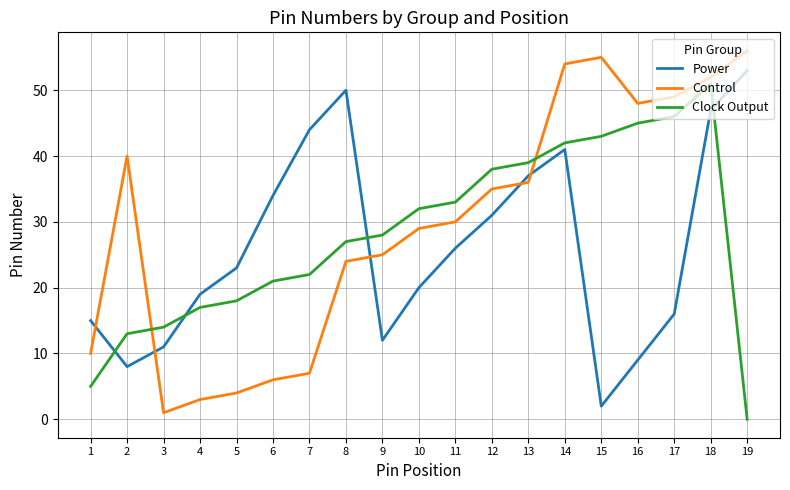

Where is Power nearest to the value 27?

11